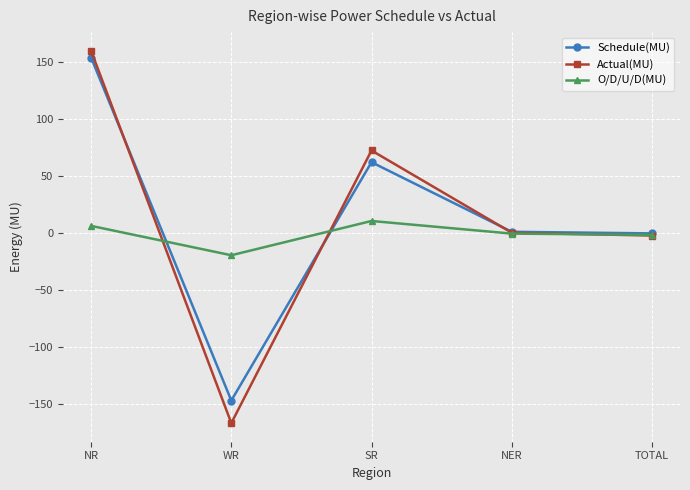

Count the number of data series in this chart.

3